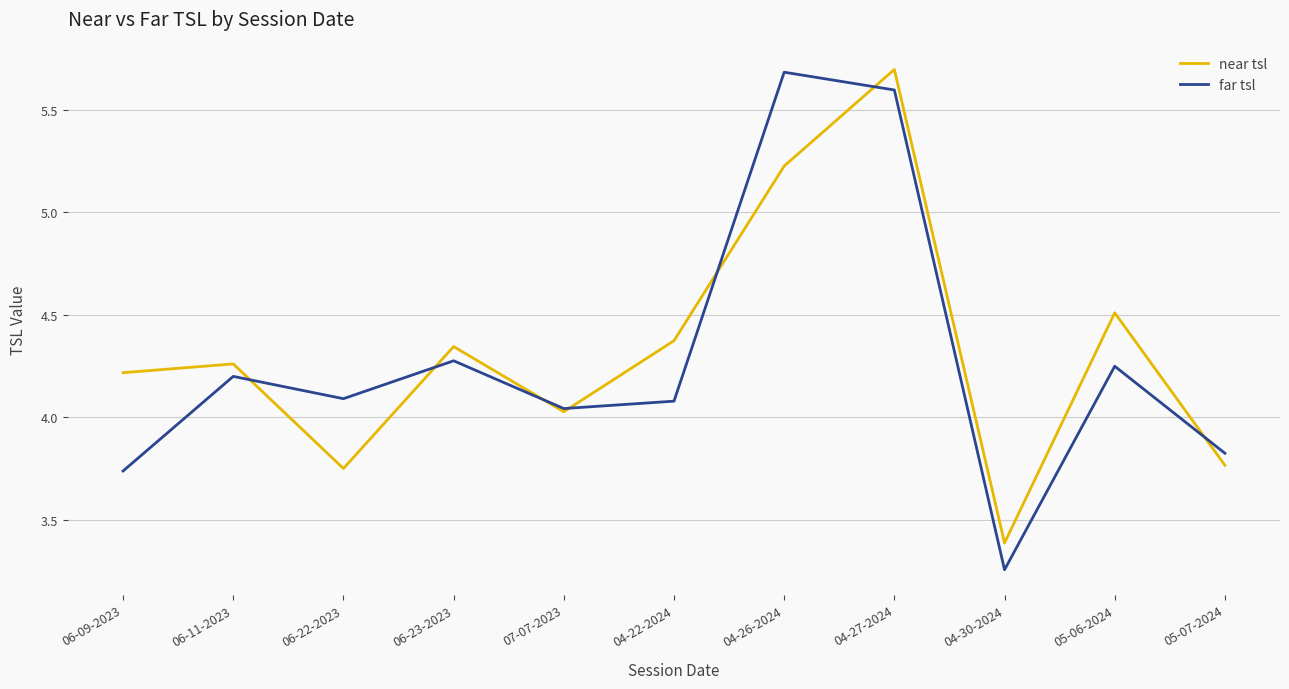

At which label does near tsl reach its peak?

04-27-2024